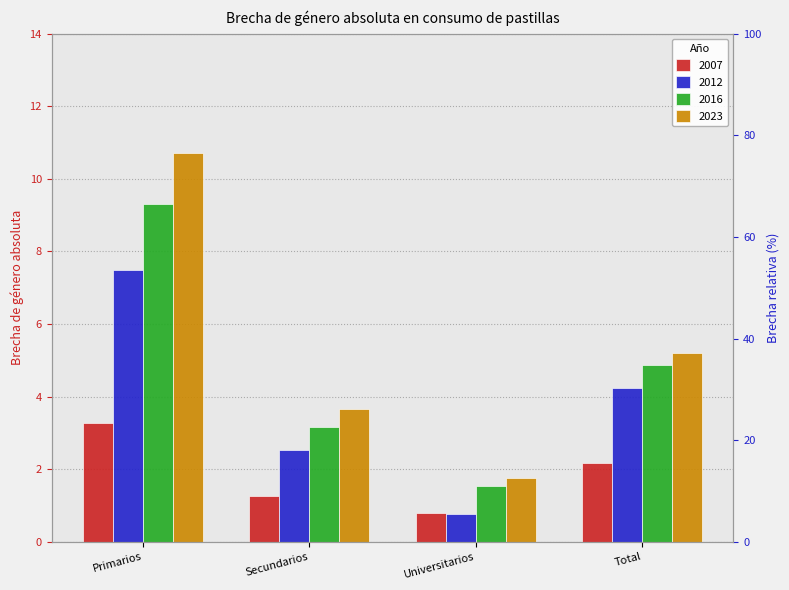

The value of 2016 at Primarios is 16.1. True or false?

False